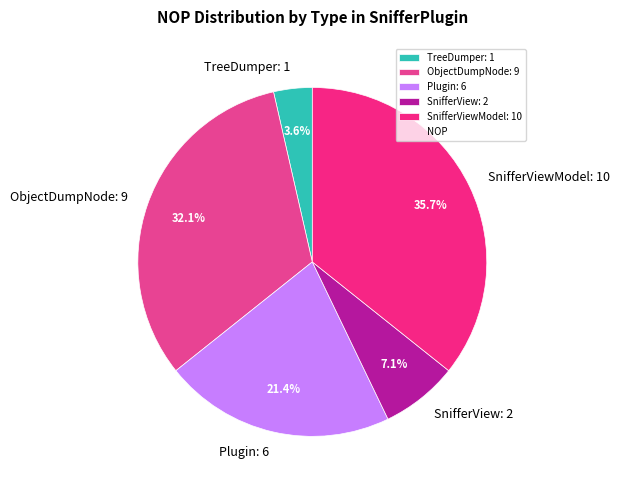

What percentage is NOT represented by SnifferViewModel: 10?

64.3%